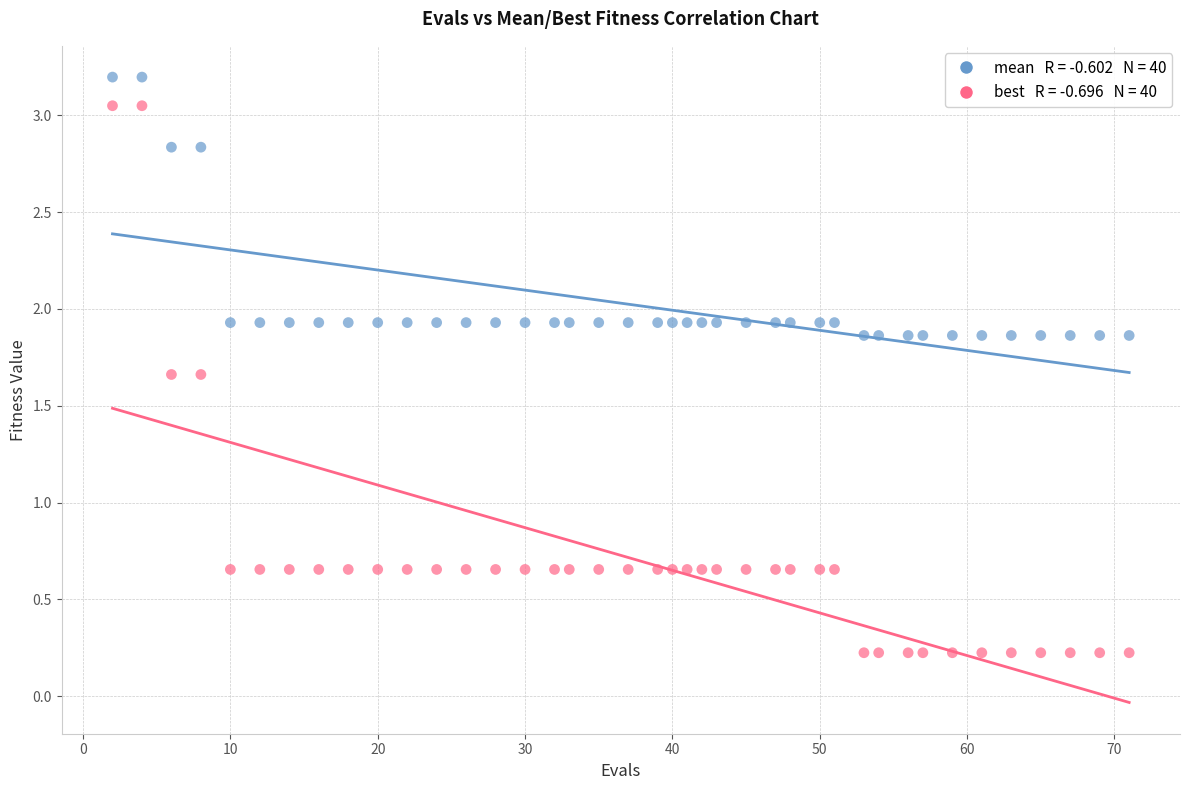

Across all data points, what is the range of X values (max minus min)?

69.0